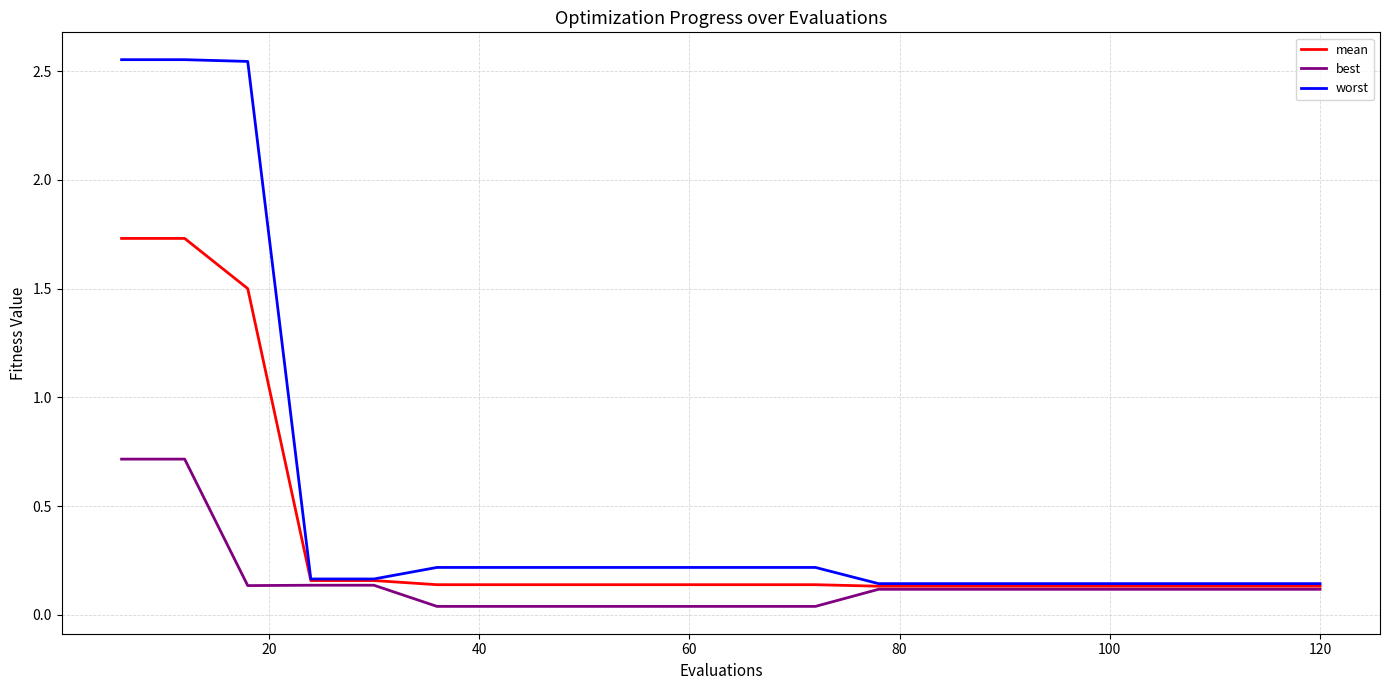

At how many categories does at least one series exceed 1?

3